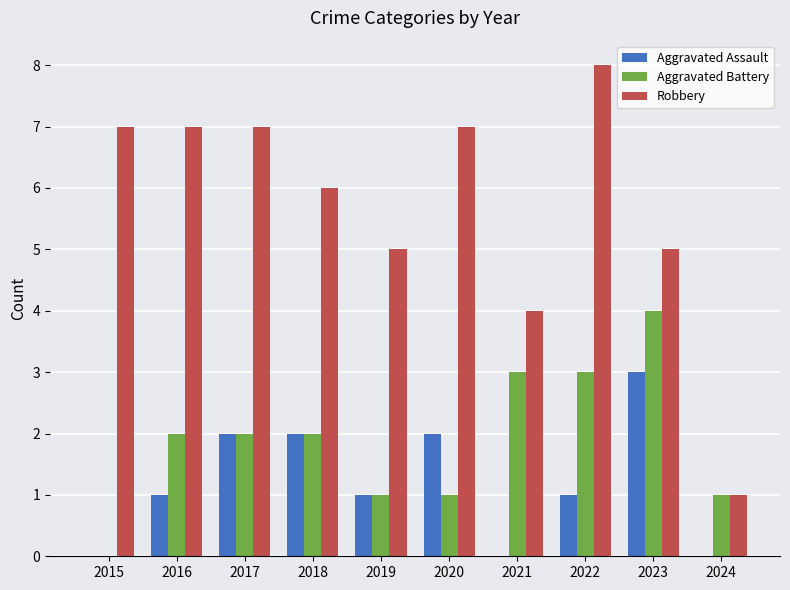

Reading left to right, transcribe all the data shown in this chart.

Aggravated Assault: 2015=0	2016=1	2017=2	2018=2	2019=1	2020=2	2021=0	2022=1	2023=3	2024=0
Aggravated Battery: 2015=0	2016=2	2017=2	2018=2	2019=1	2020=1	2021=3	2022=3	2023=4	2024=1
Robbery: 2015=7	2016=7	2017=7	2018=6	2019=5	2020=7	2021=4	2022=8	2023=5	2024=1